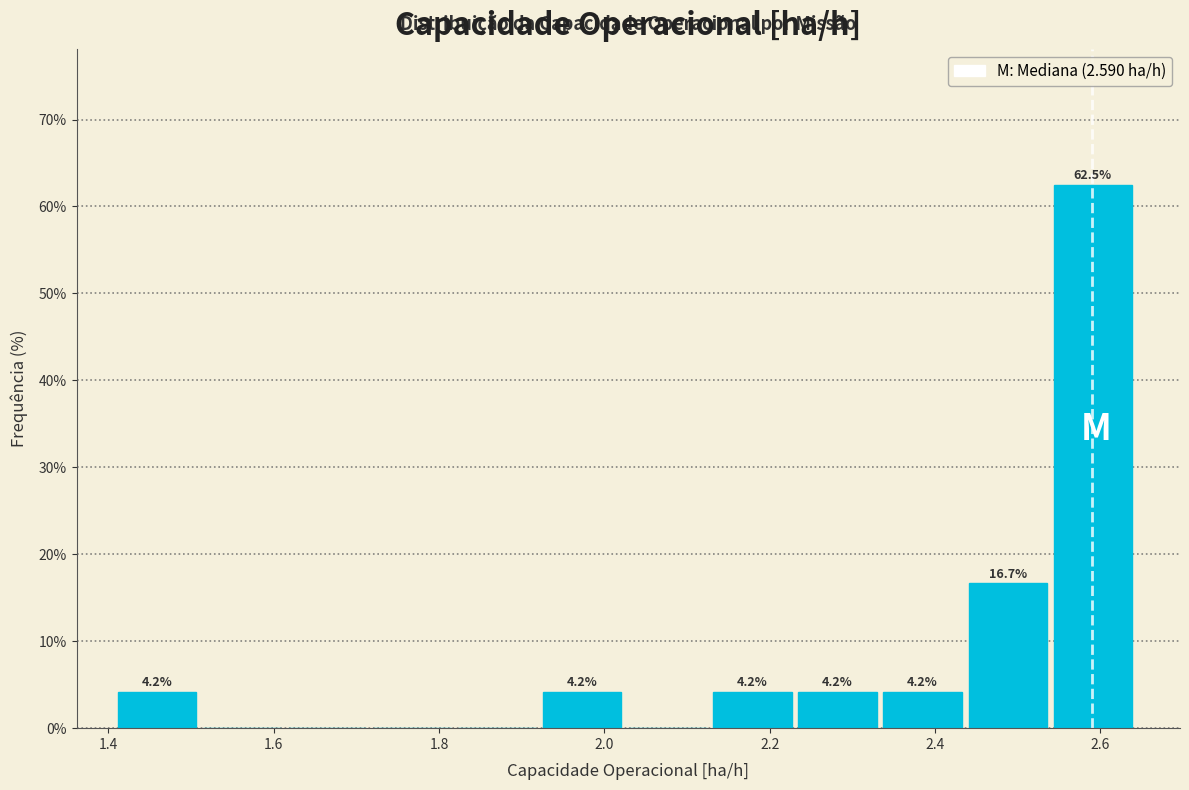

Which range on the x-axis has the tallest bar?

2.54 to 2.64